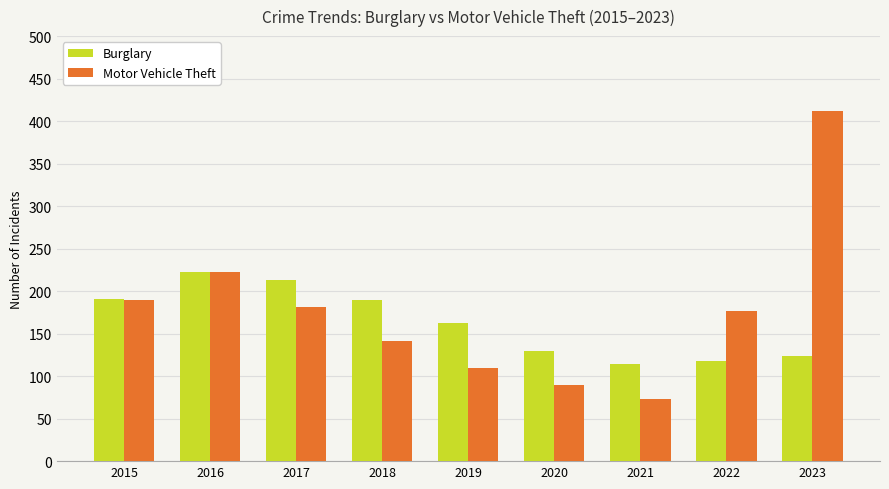

Is it true that Burglary equals 223 at 2016?

True